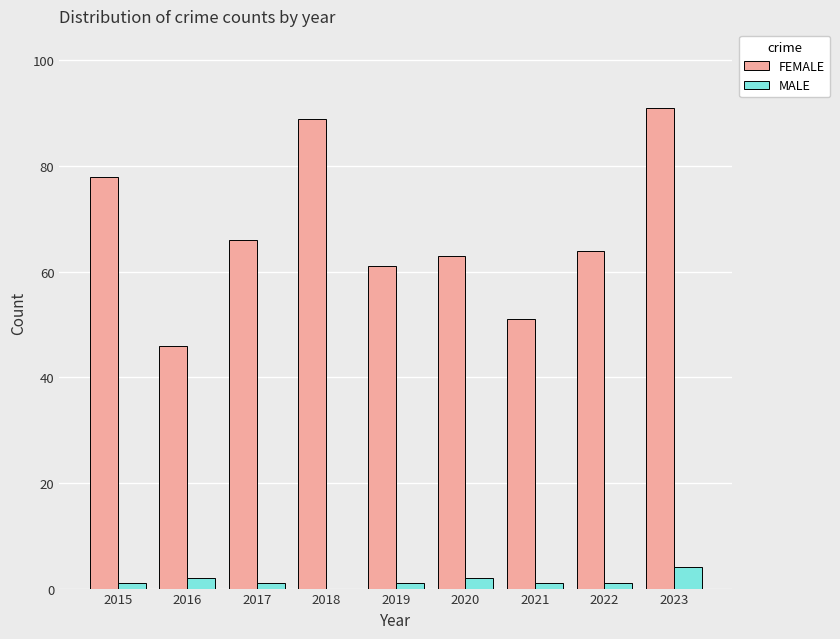

What value does the MALE series have at 2016?

2